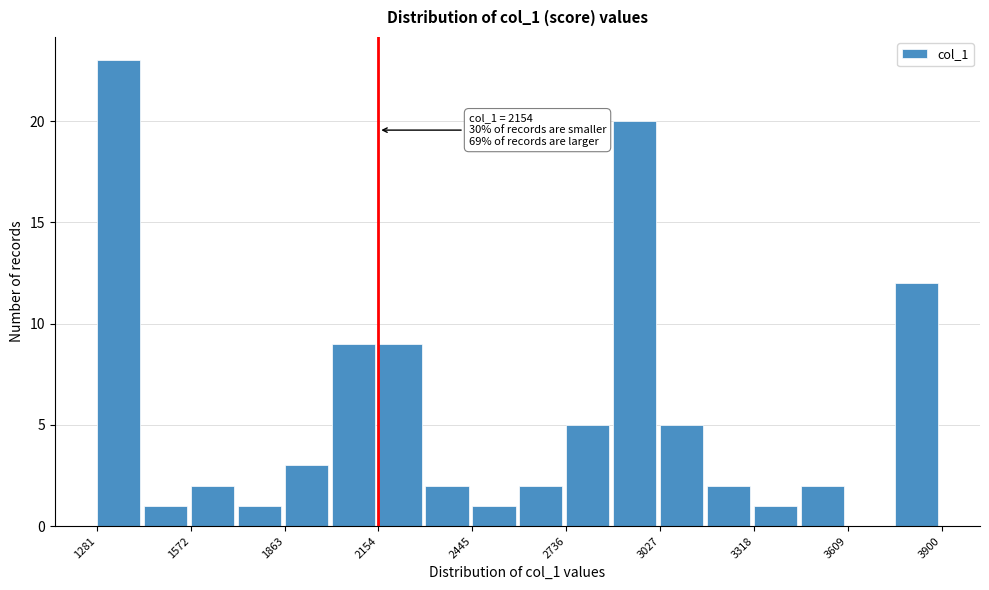

Around what value on the x-axis is the tallest bar? Give the approximate position of its centre, as read against the axis.

1350